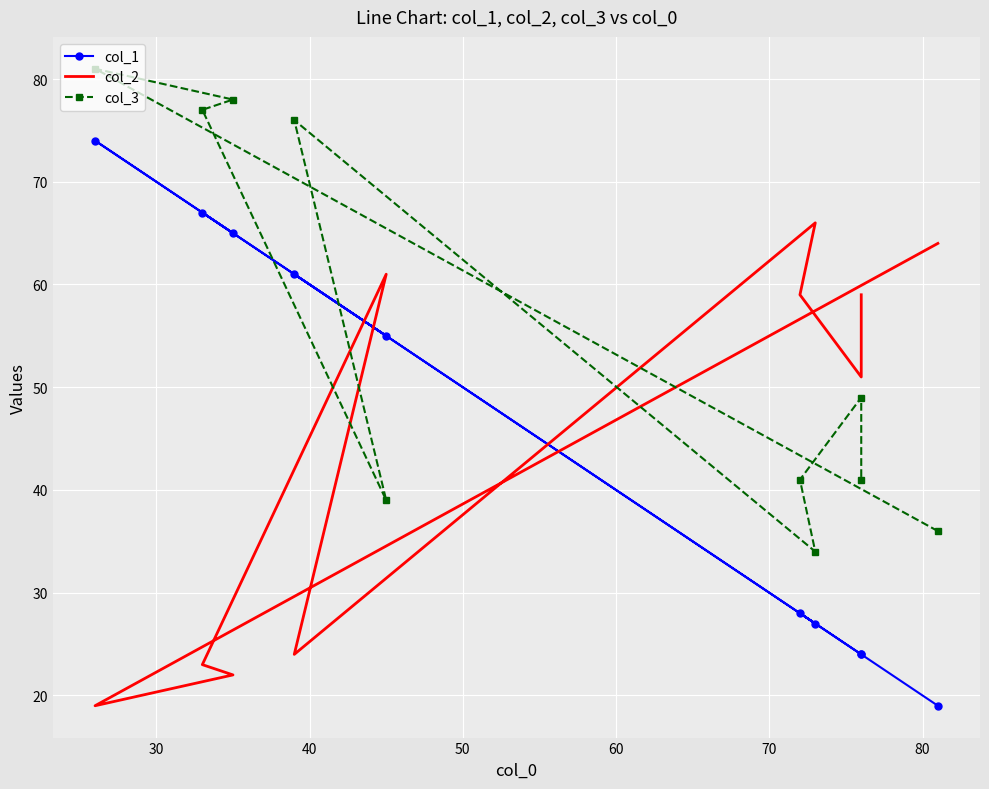

Reading left to right, list all the values displayed in this chart.

col_1: 19	74	65	67	55	61	27	28	24	24
col_2: 64	19	22	23	61	24	66	59	51	59
col_3: 36	81	78	77	39	76	34	41	49	41